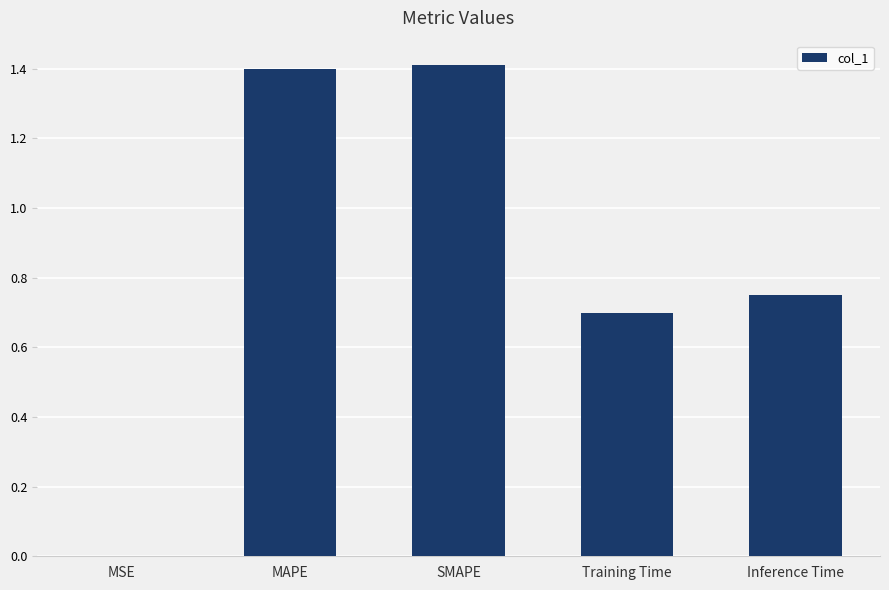

What is the sum of the values at MAPE and Training Time?

2.1